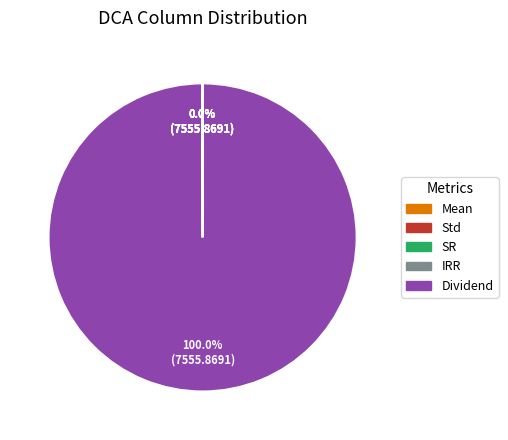

To the nearest percent, what is the difference between the largest and smallest slice percentages?

100%